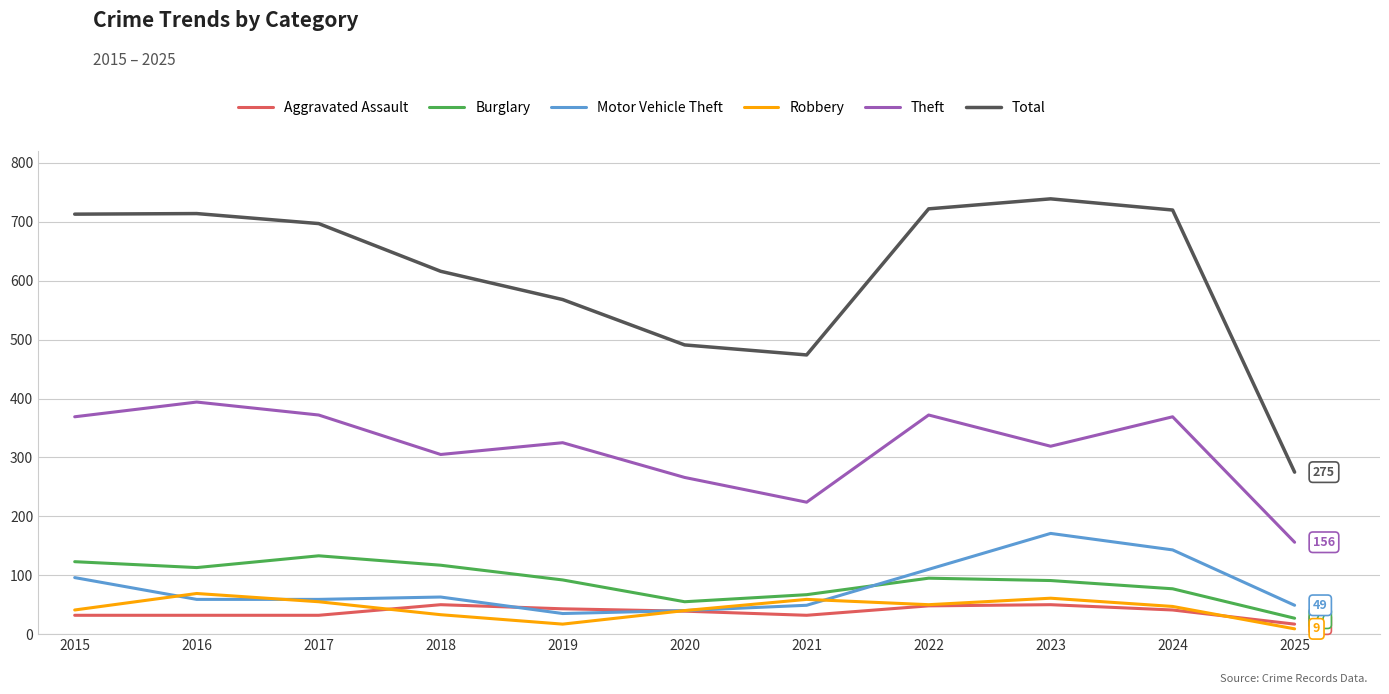

Where does the Robbery series first go above 47?

2016